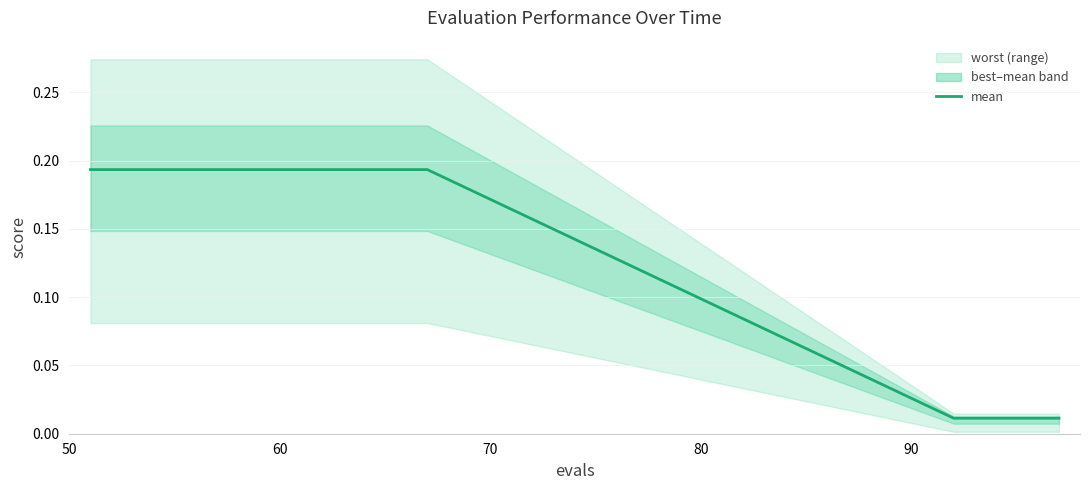

What is the value of the 15th point from the left?

0.2